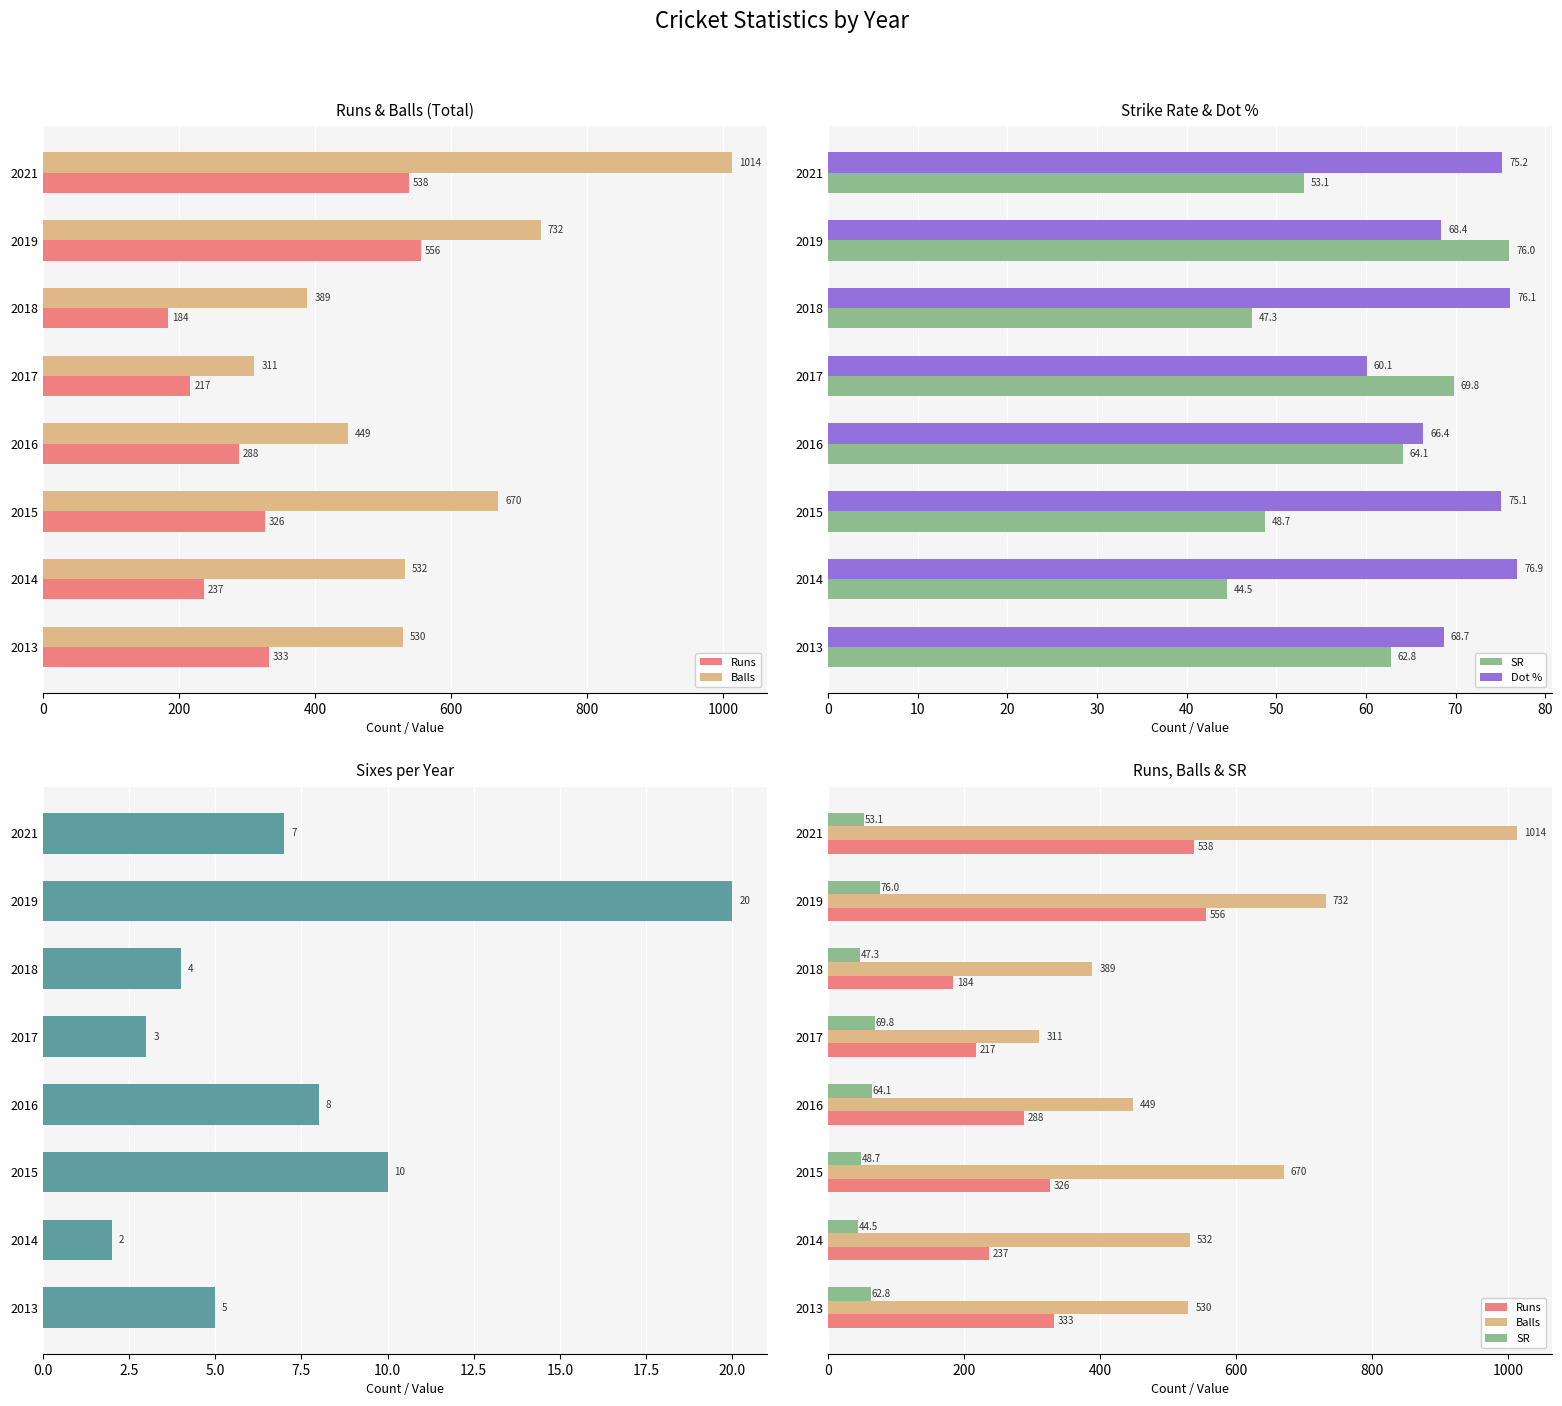

What is the value of the Balls bar at the 7th from the left?

732.0